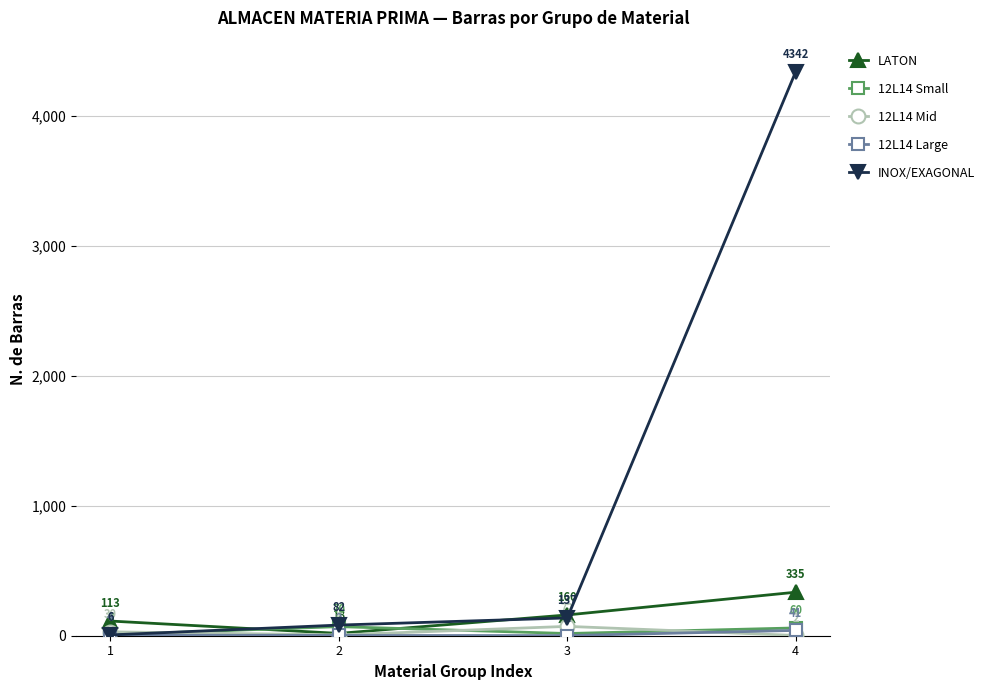

What value does the 12L14 Mid series have at 2, to the nearest 10?

10